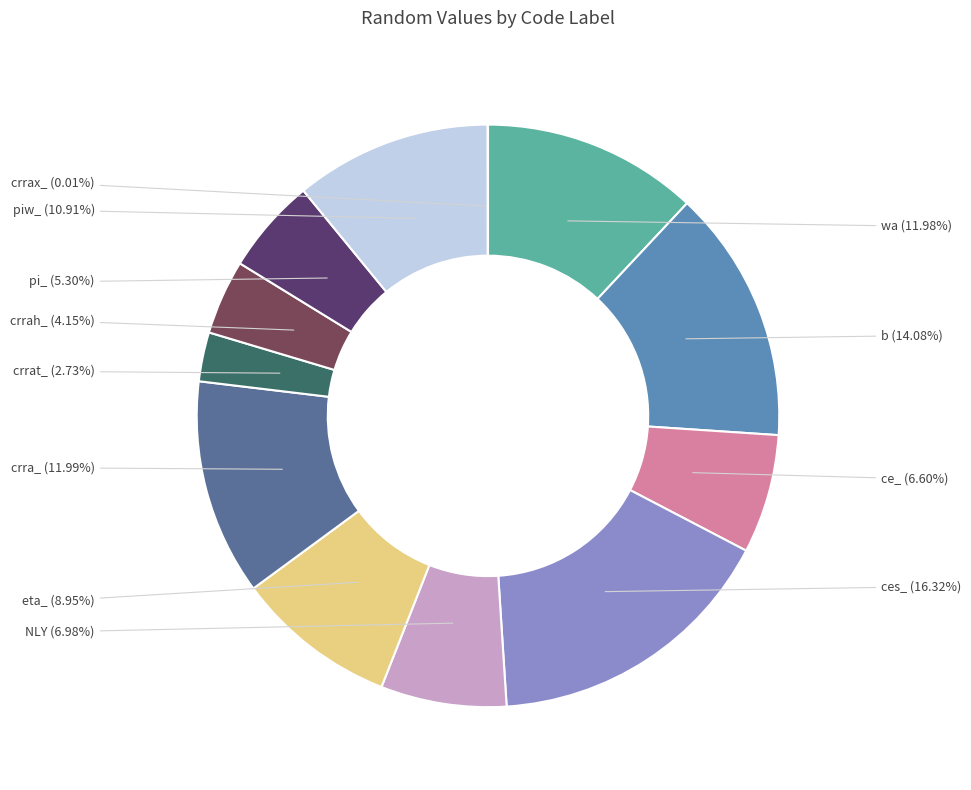

Rank the categories by value from highest to lowest.

ces_, b, crra_, wa, piw_, eta_, NLY, ce_, pi_, crrah_, crrat_, crrax_